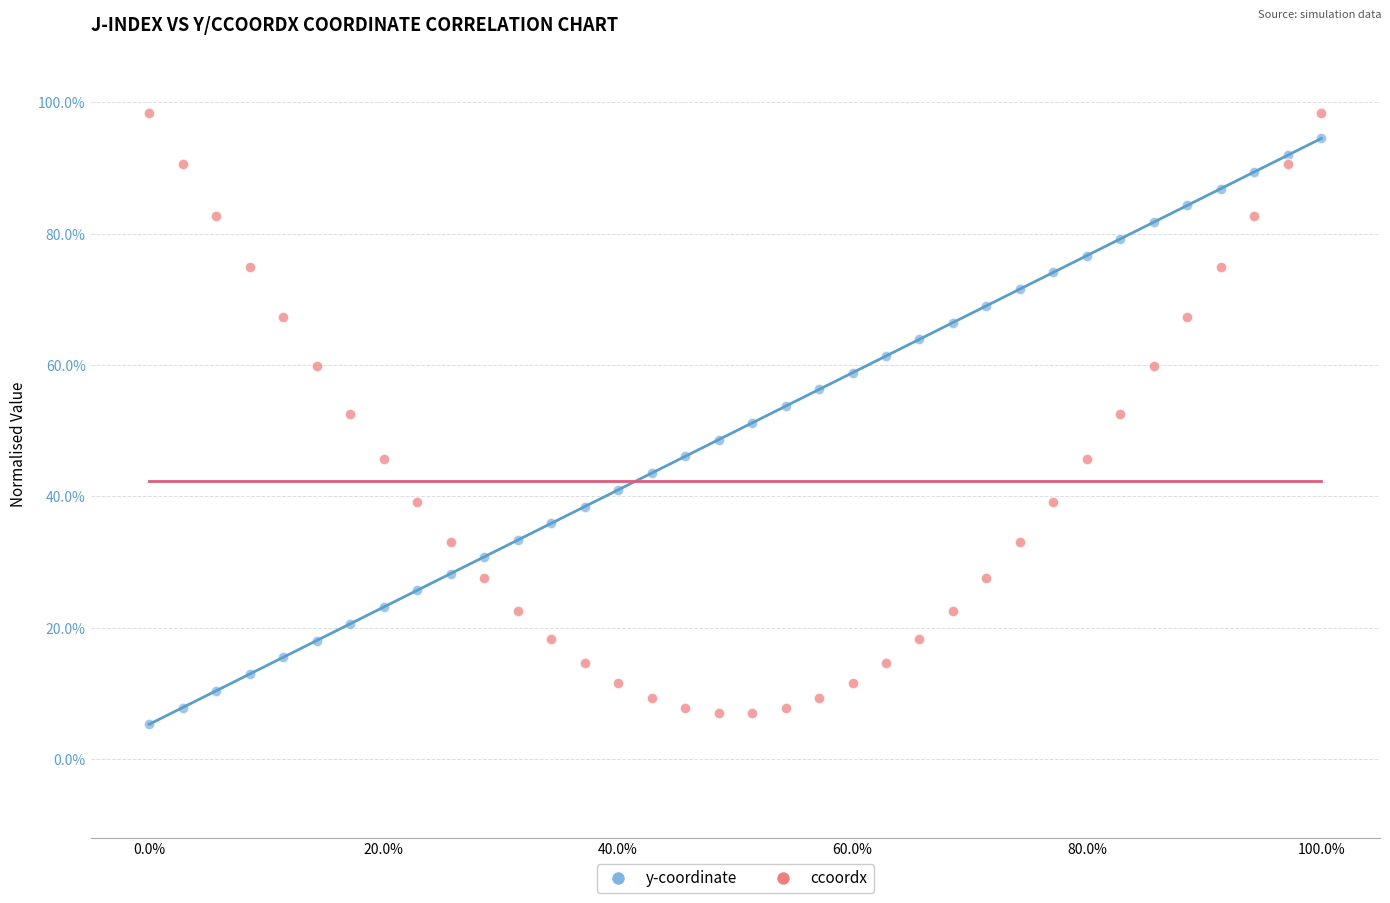

Which series has the widest spread of Y values?

ccoordx